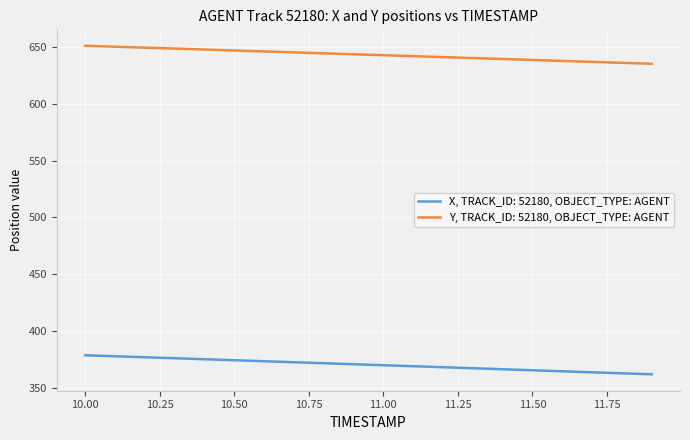

Which series has the widest spread of values?

X, TRACK_ID: 52180, OBJECT_TYPE: AGENT